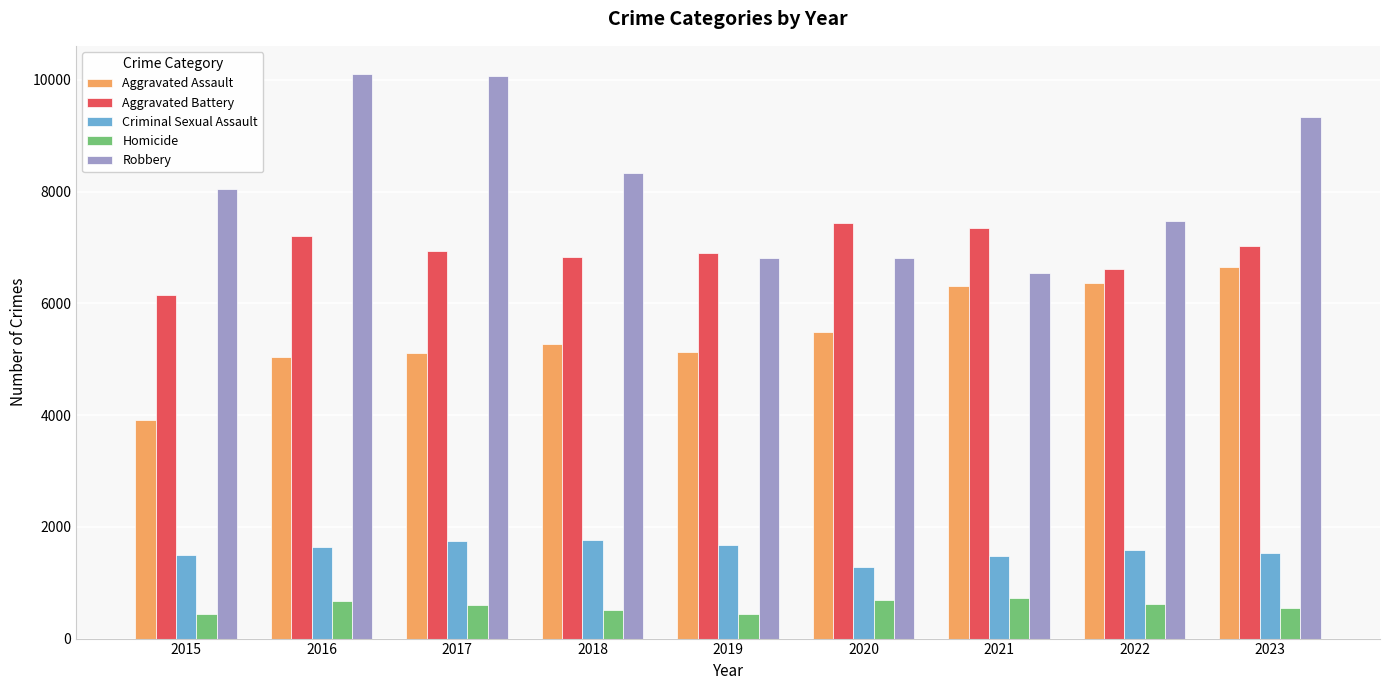

What is the sum of all Aggravated Assault values?

49268